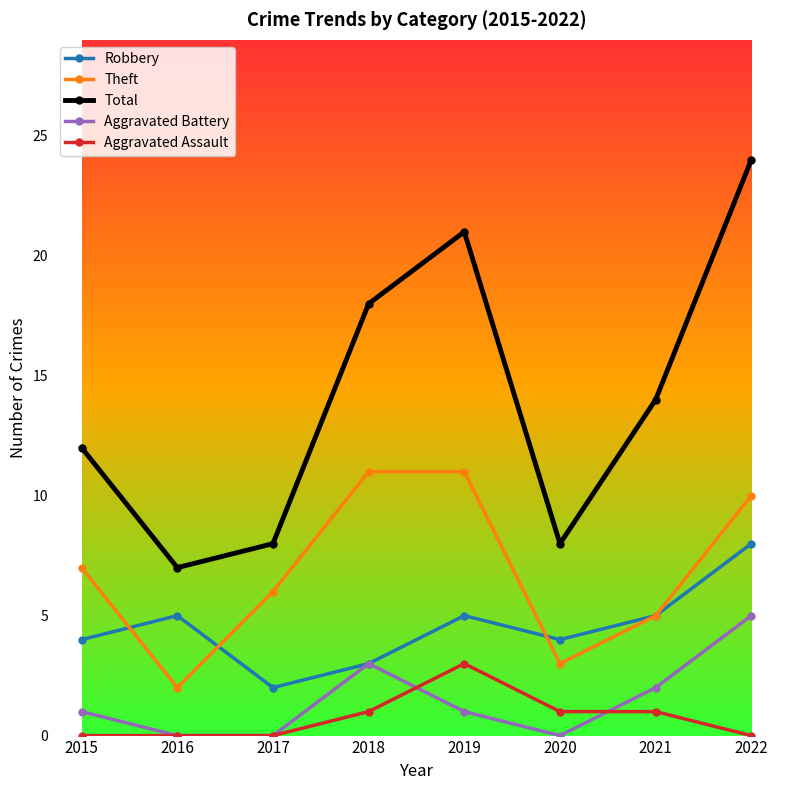

True or false: Total and Aggravated Assault cross at least once.

False